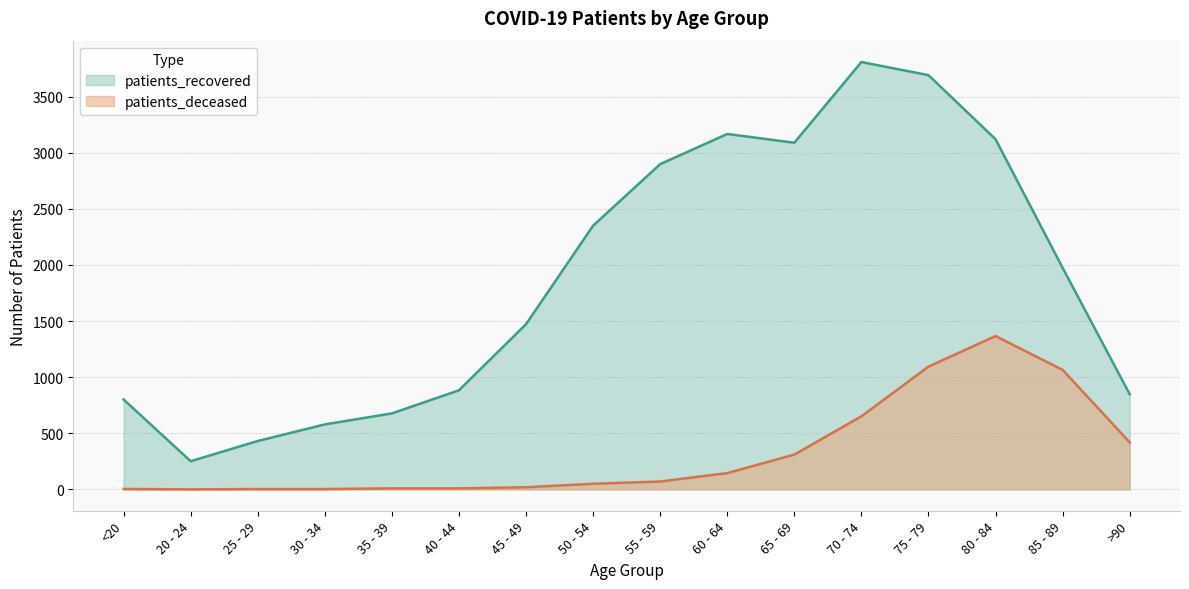

Does the chart have visible grid lines?

Yes